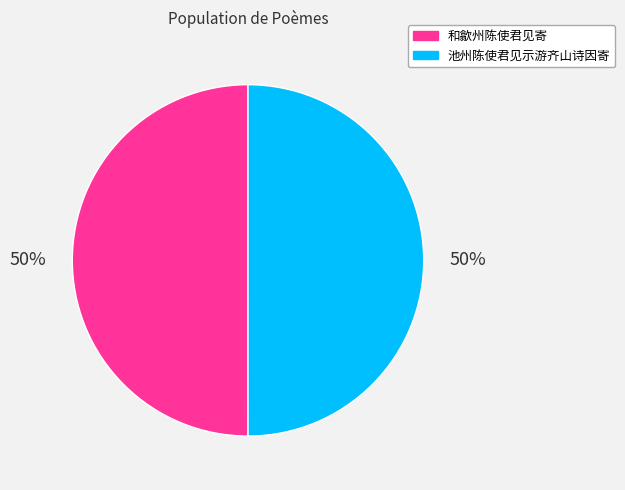

Approximately how many times larger is the value at 和歙州陈使君见寄 compared to 池州陈使君见示游齐山诗因寄?

1.0